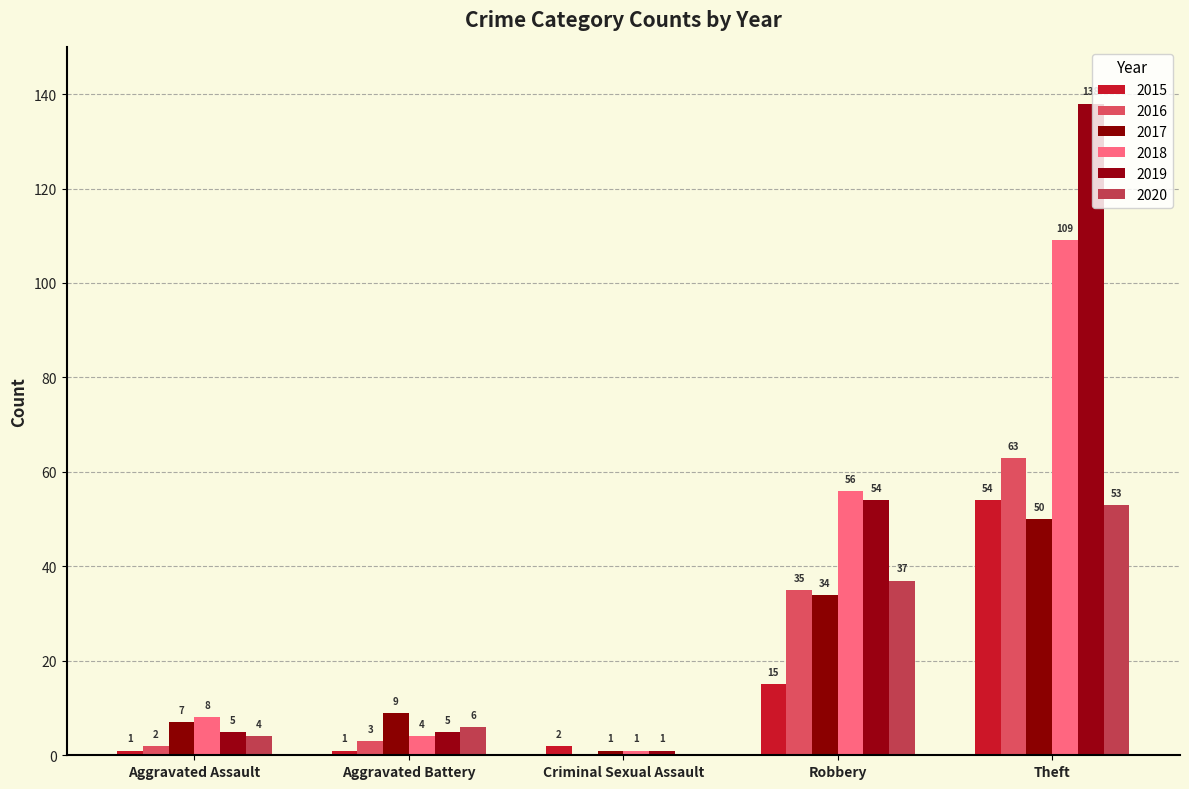

Which series has the largest range (max minus min)?

2019